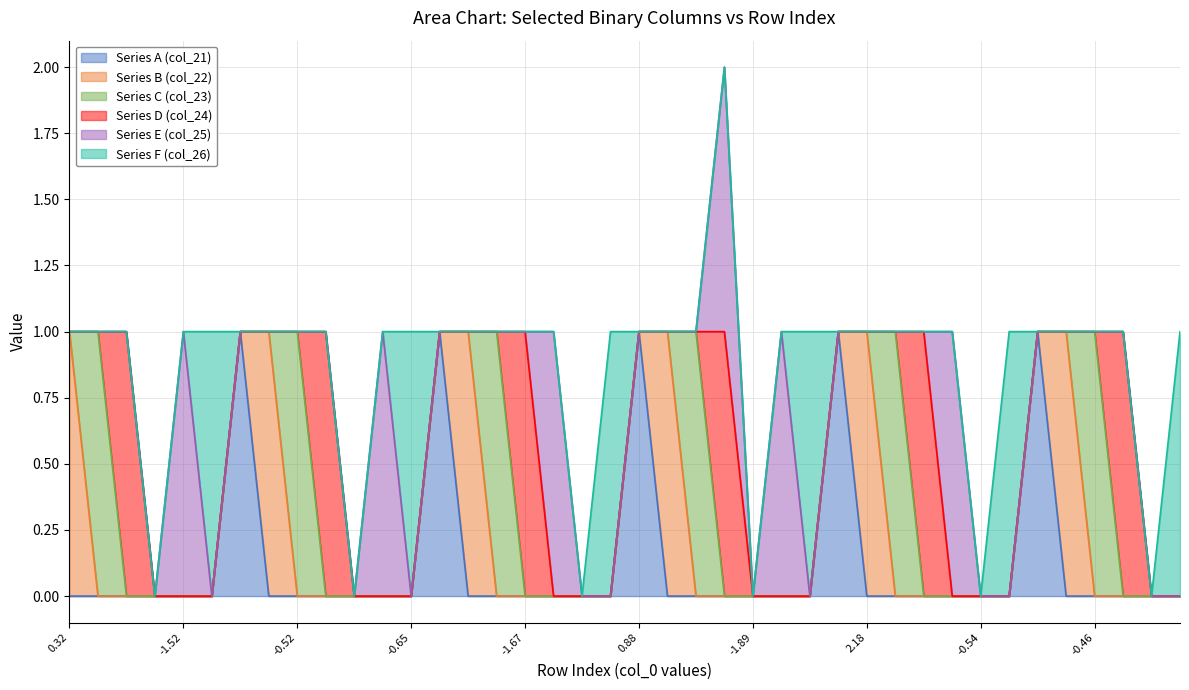

After their last crossing, which series has the higher values: Series E (col_25) or Series F (col_26)?

Series F (col_26)